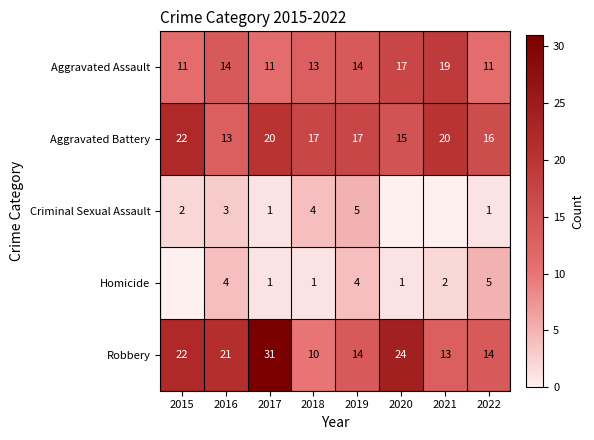

Where does the Aggravated Assault series first go above 14?

2020